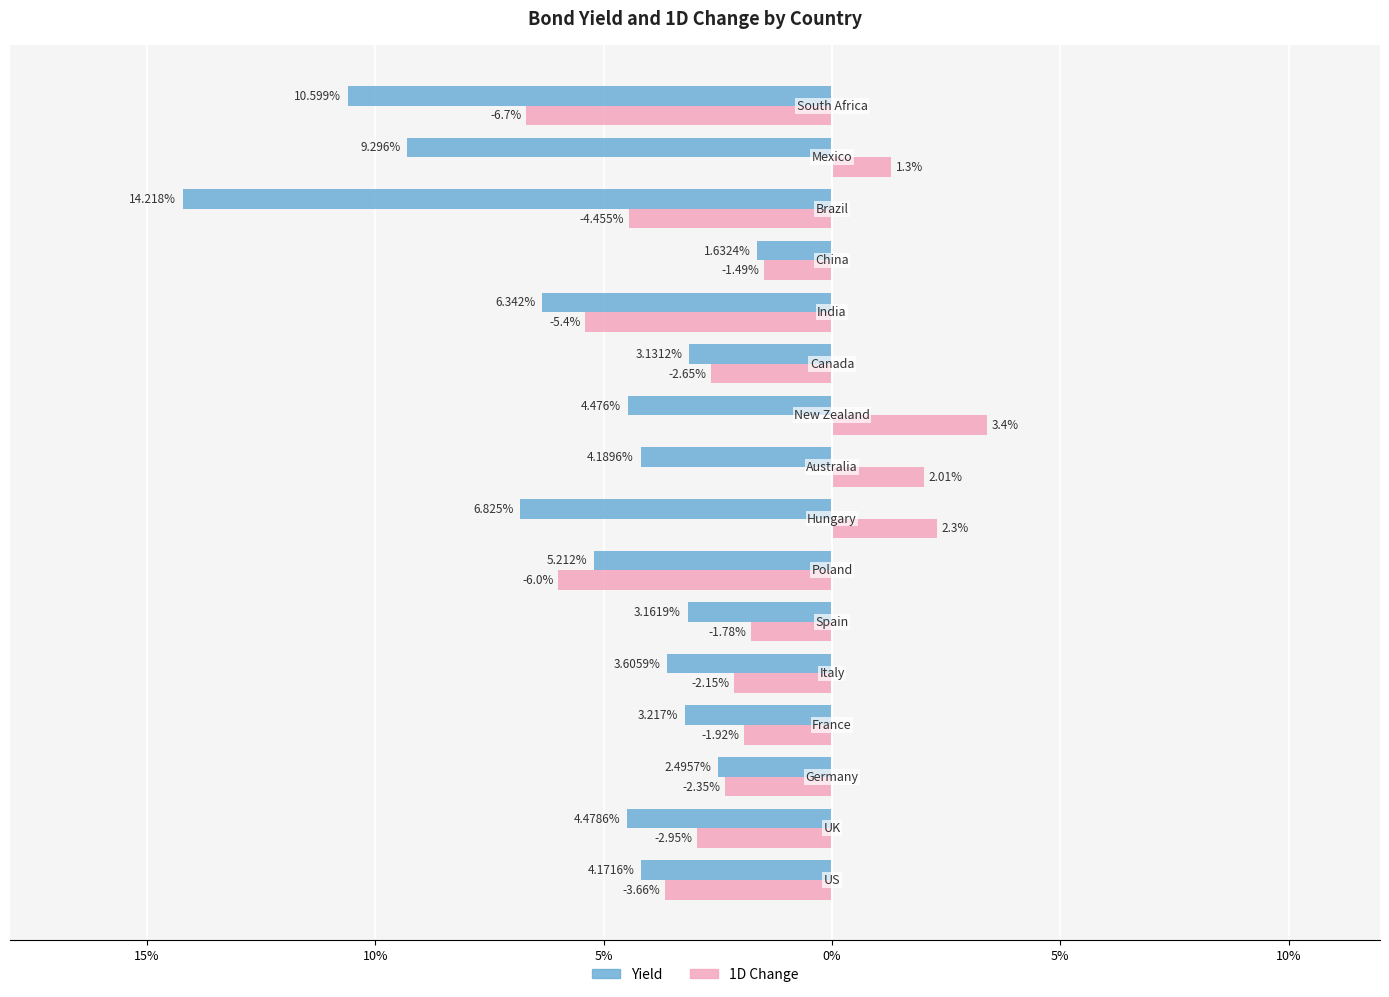

What is the average value of the 1D Change series?

-2.0